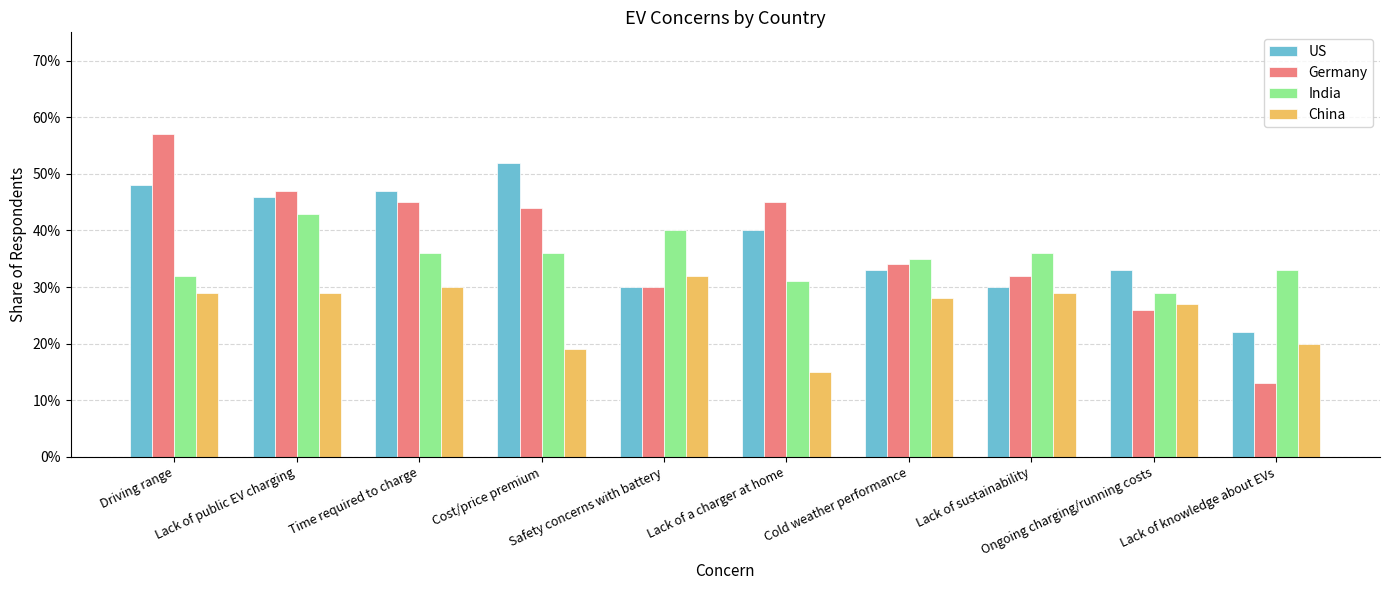

Reading left to right, what are all the values shown in this chart?

US: Driving range=0.5	Lack of public EV charging=0.5	Time required to charge=0.5	Cost/price premium=0.5	Safety concerns with battery=0.3	Lack of a charger at home=0.4	Cold weather performance=0.3	Lack of sustainability=0.3	Ongoing charging/running costs=0.3	Lack of knowledge about EVs=0.2
Germany: Driving range=0.6	Lack of public EV charging=0.5	Time required to charge=0.5	Cost/price premium=0.4	Safety concerns with battery=0.3	Lack of a charger at home=0.5	Cold weather performance=0.3	Lack of sustainability=0.3	Ongoing charging/running costs=0.3	Lack of knowledge about EVs=0.1
India: Driving range=0.3	Lack of public EV charging=0.4	Time required to charge=0.4	Cost/price premium=0.4	Safety concerns with battery=0.4	Lack of a charger at home=0.3	Cold weather performance=0.3	Lack of sustainability=0.4	Ongoing charging/running costs=0.3	Lack of knowledge about EVs=0.3
China: Driving range=0.3	Lack of public EV charging=0.3	Time required to charge=0.3	Cost/price premium=0.2	Safety concerns with battery=0.3	Lack of a charger at home=0.1	Cold weather performance=0.3	Lack of sustainability=0.3	Ongoing charging/running costs=0.3	Lack of knowledge about EVs=0.2